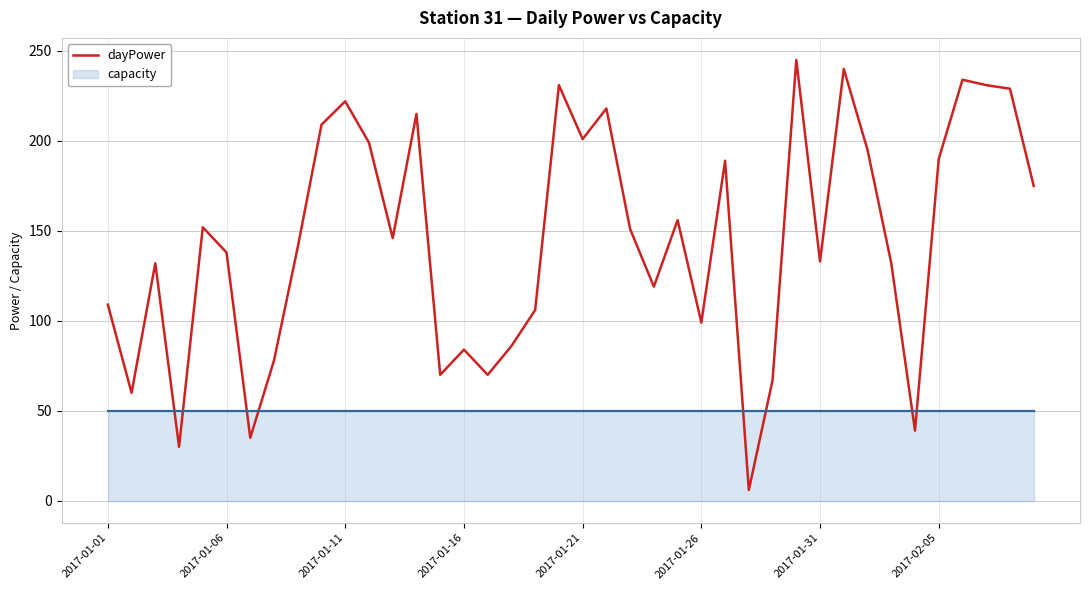

True or false: dayPower has a value of 138 at 2017-01-06.

True